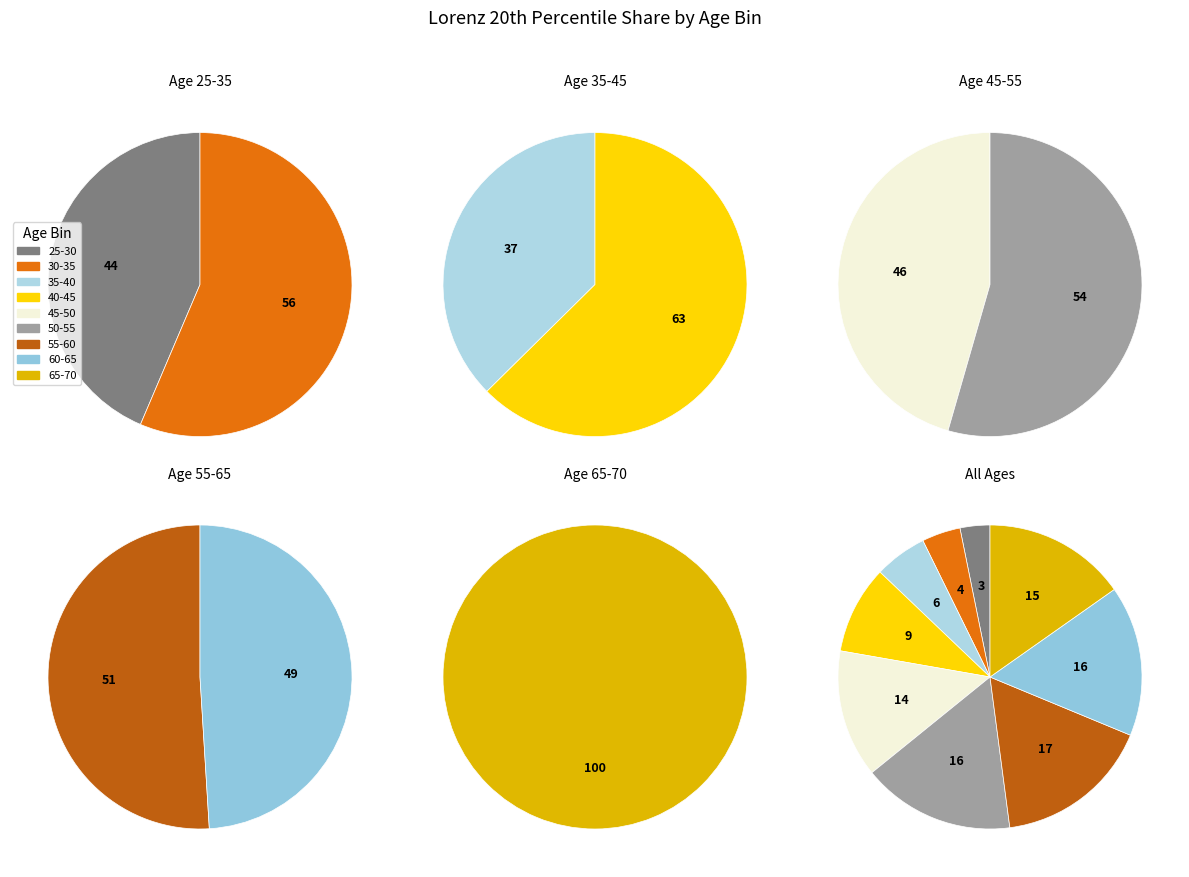

Does 65-70 account for over 50% of the chart?

No